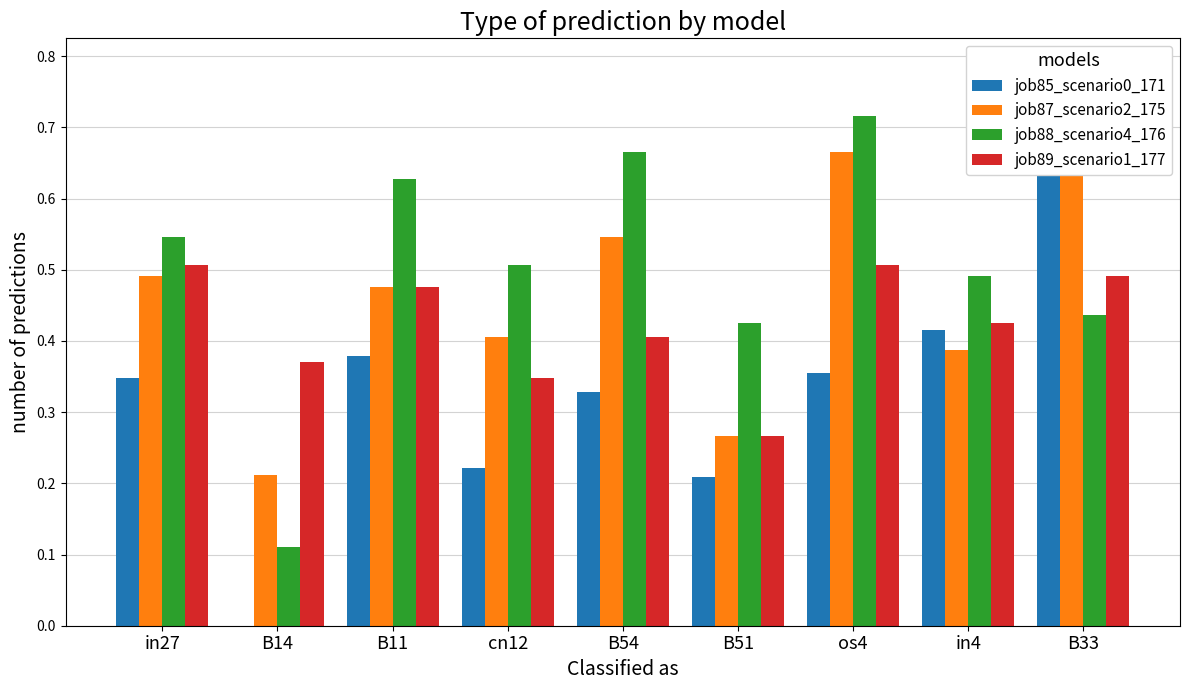

Which label corresponds to the smallest value in the chart?

B14